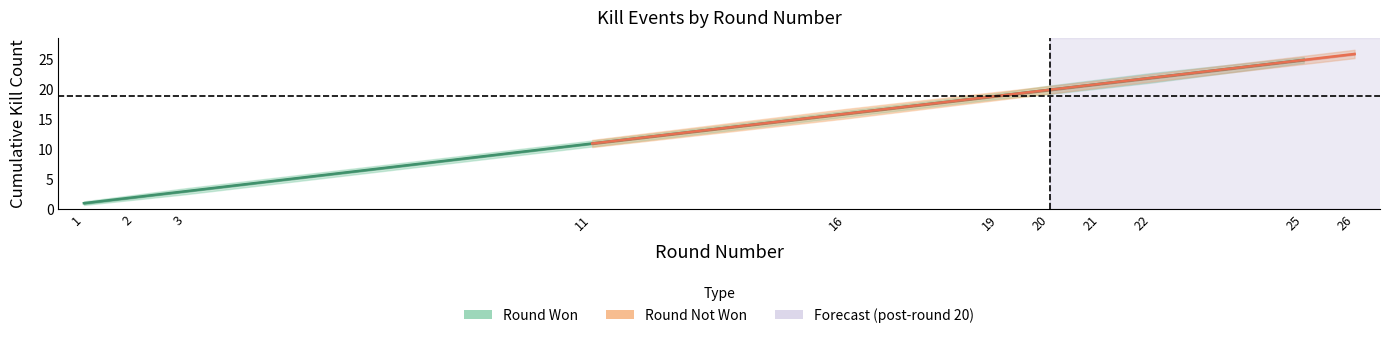

Reading left to right, extract all data points from this chart.

Kills per Round (center): 1=1.0	2=2.0	3=3.0	11=11.0	16=16.0	19=19.0	20=20.0	21=21.0	22=22.0	25=25.0	26=26.0
Kills per Round (upper): 1=1.3	2=2.4	3=3.5	11=11.6	16=16.8	19=19.5	20=20.7	21=21.6	22=22.8	25=25.5	26=26.7
Kills per Round (lower): 1=0.7	2=1.6	3=2.5	11=10.4	16=15.2	19=18.5	20=19.3	21=20.4	22=21.2	25=24.5	26=25.3